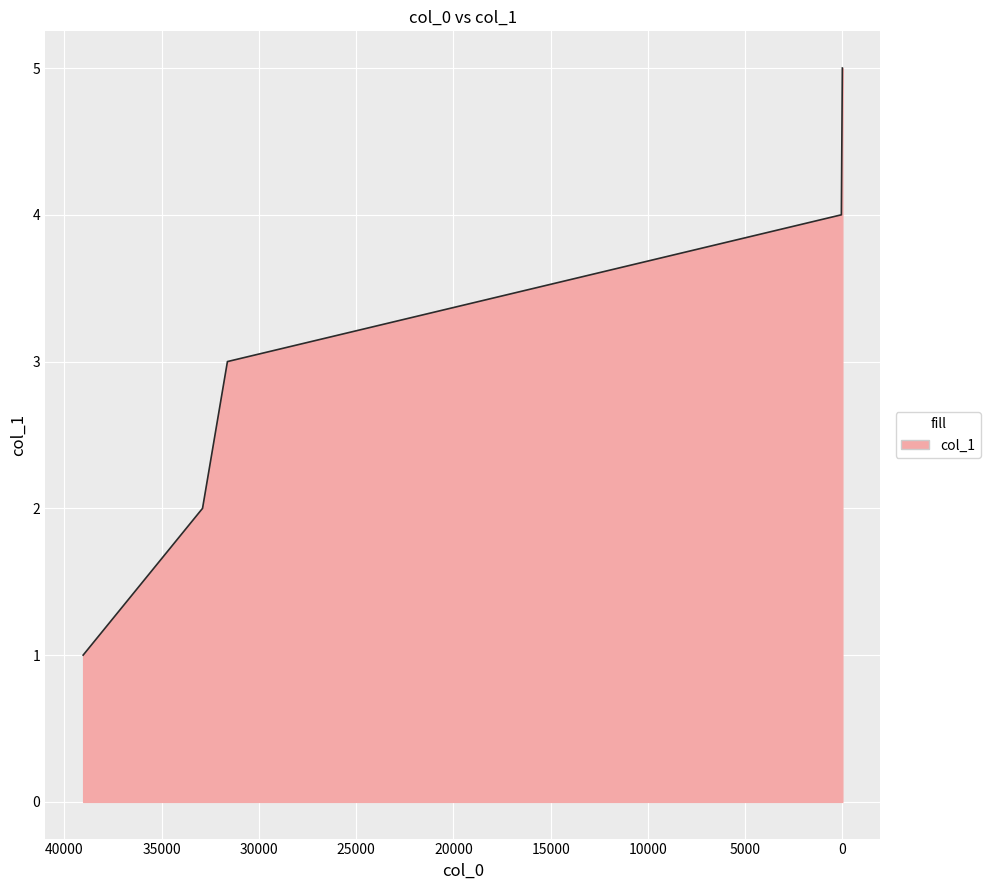

What is the change in value from 39040 to 0?

+4